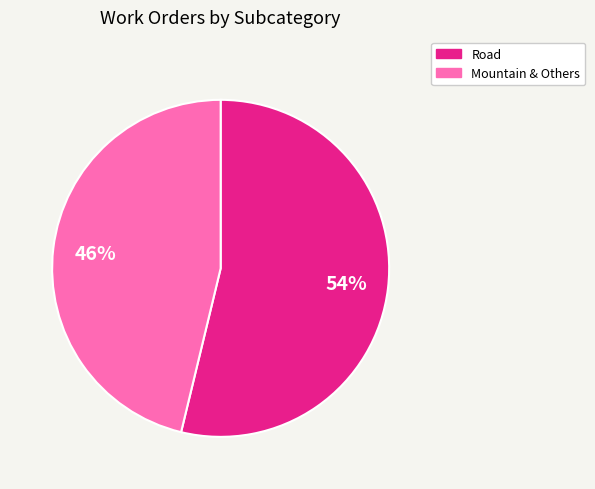

Is there a majority slice in this chart?

Yes